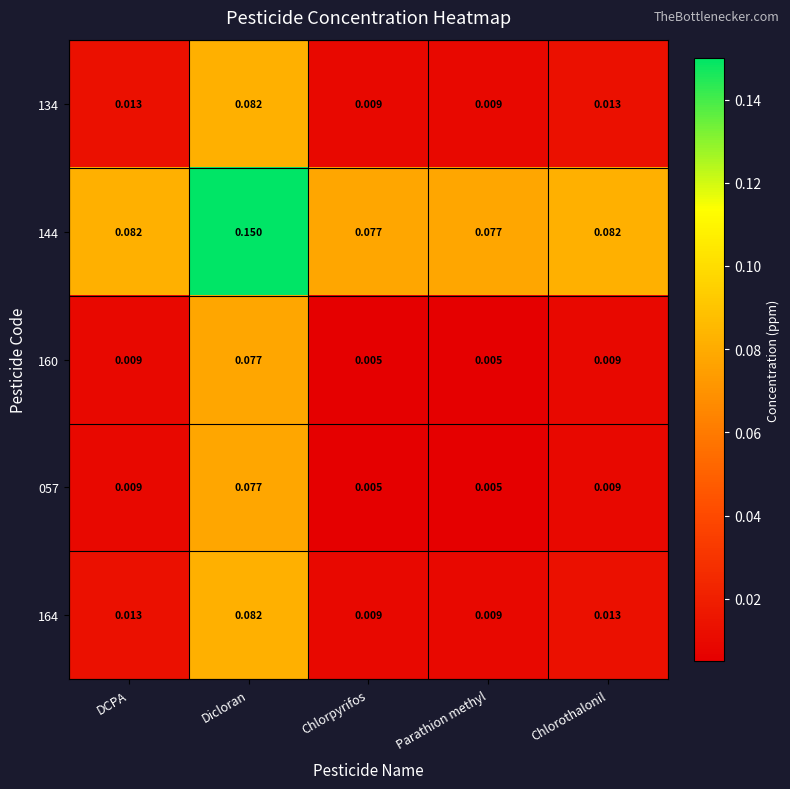

At which label does 144 reach its peak?

Dicloran